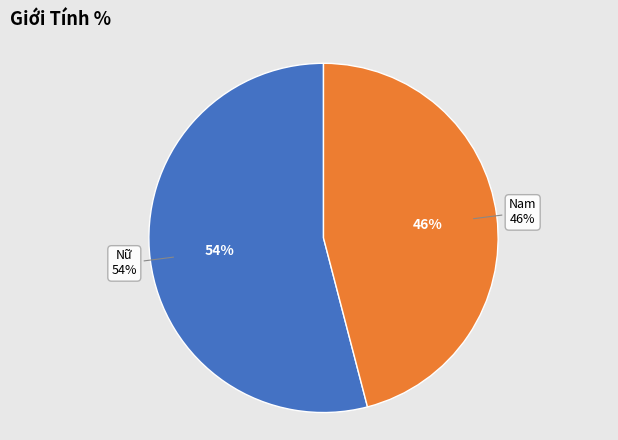

Is it true that Nữ is 54% of the pie?

True